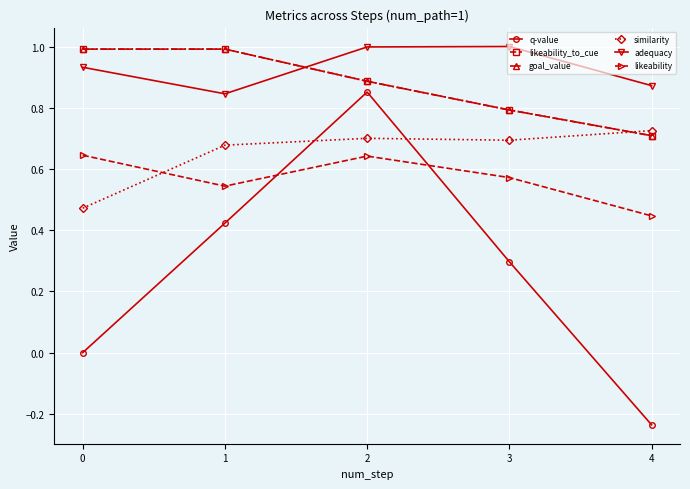

Is this an area chart (filled region under the line)?

No